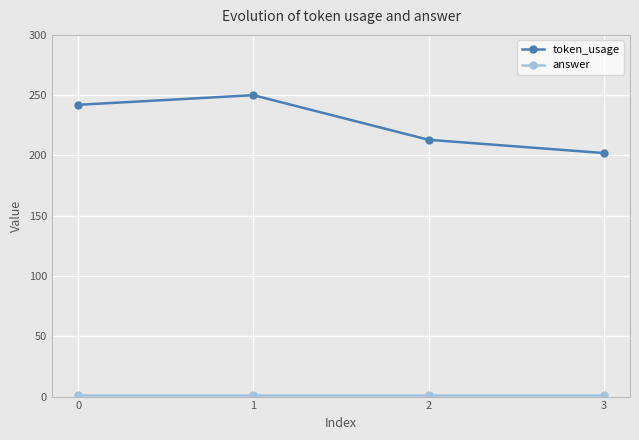

In token_usage, how many points are higher than both neighbors (excluding endpoints)?

1